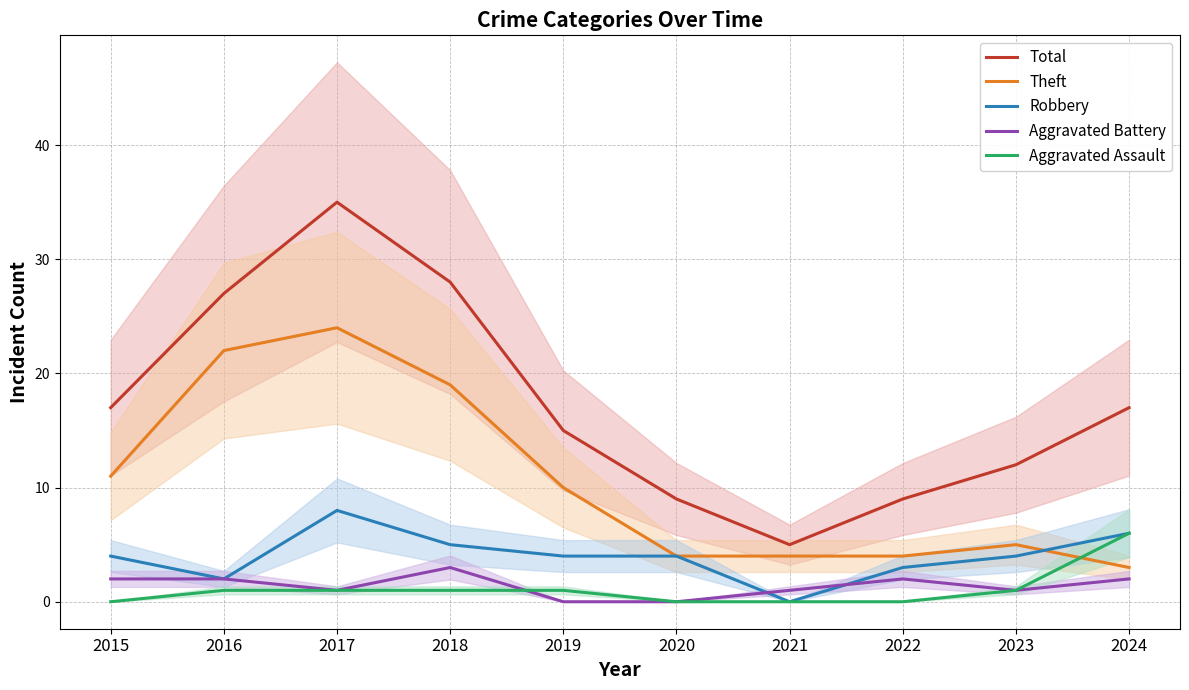

What is the total value across all series at 2018?

56